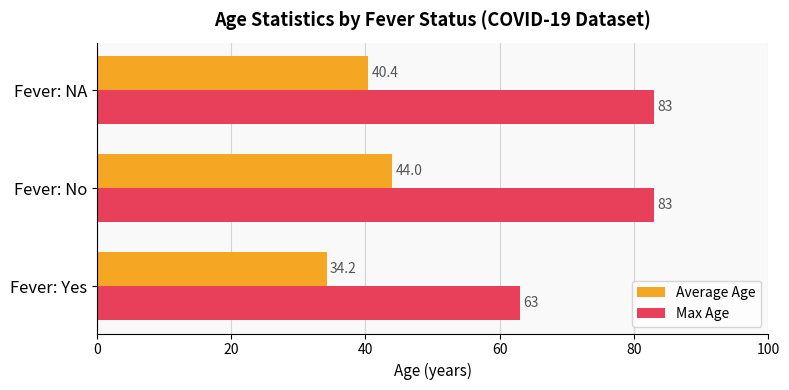

What is the average value of the Max Age series?

76.3